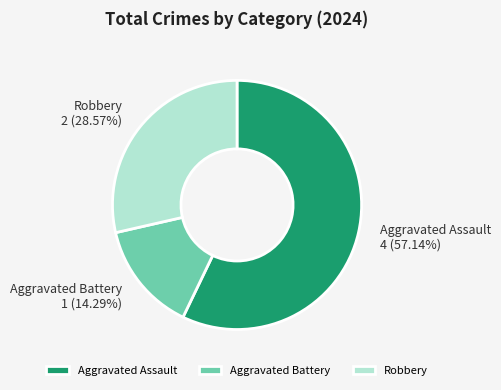

Count the number of slices in the pie.

3